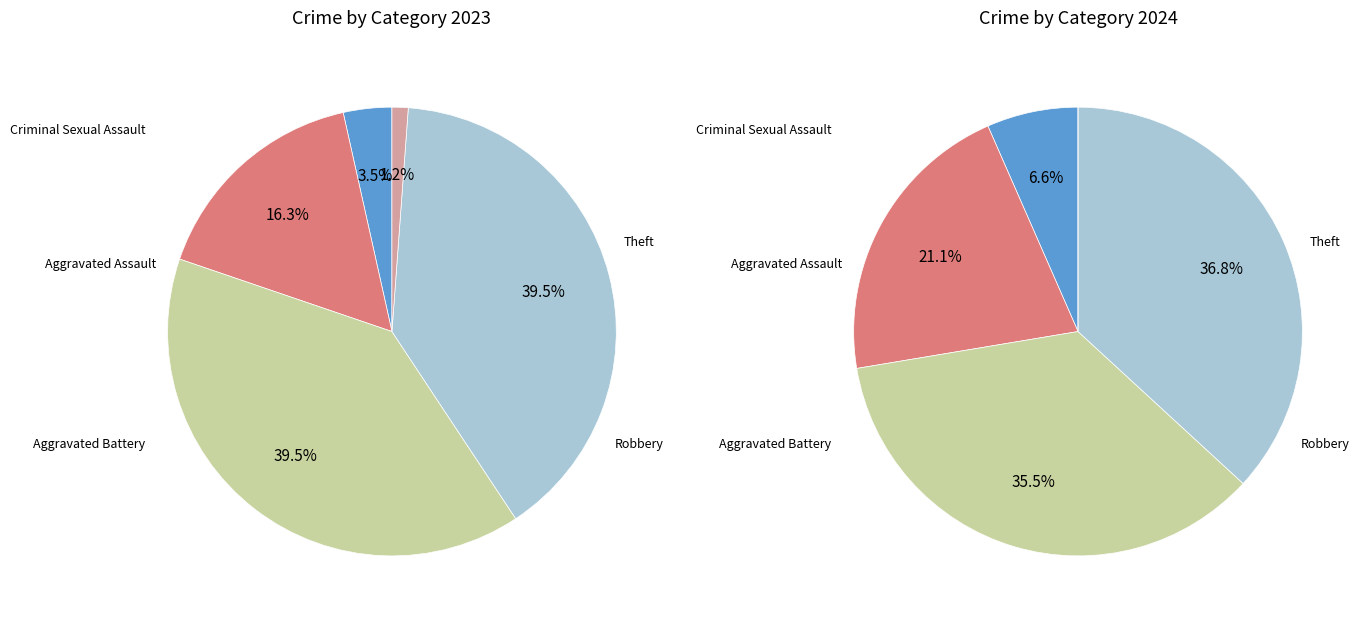

To the nearest percent, what is the difference between the values_2023 and 4 slice percentages?

2%